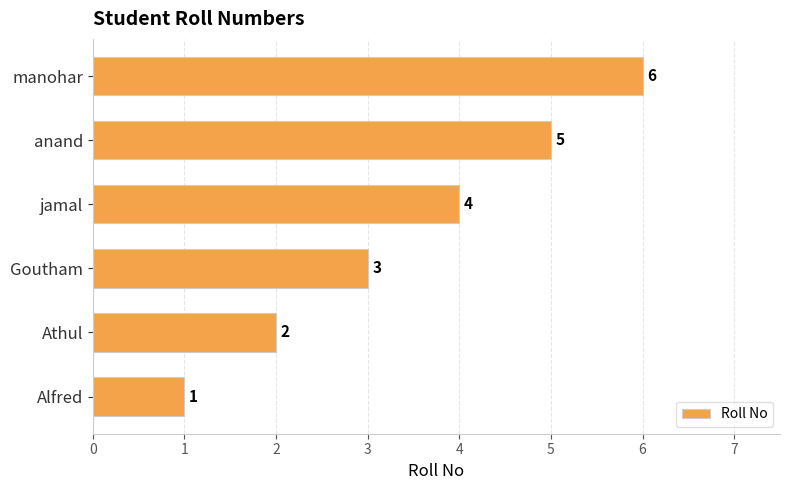

True or false: the data shows 3 at Goutham.

True